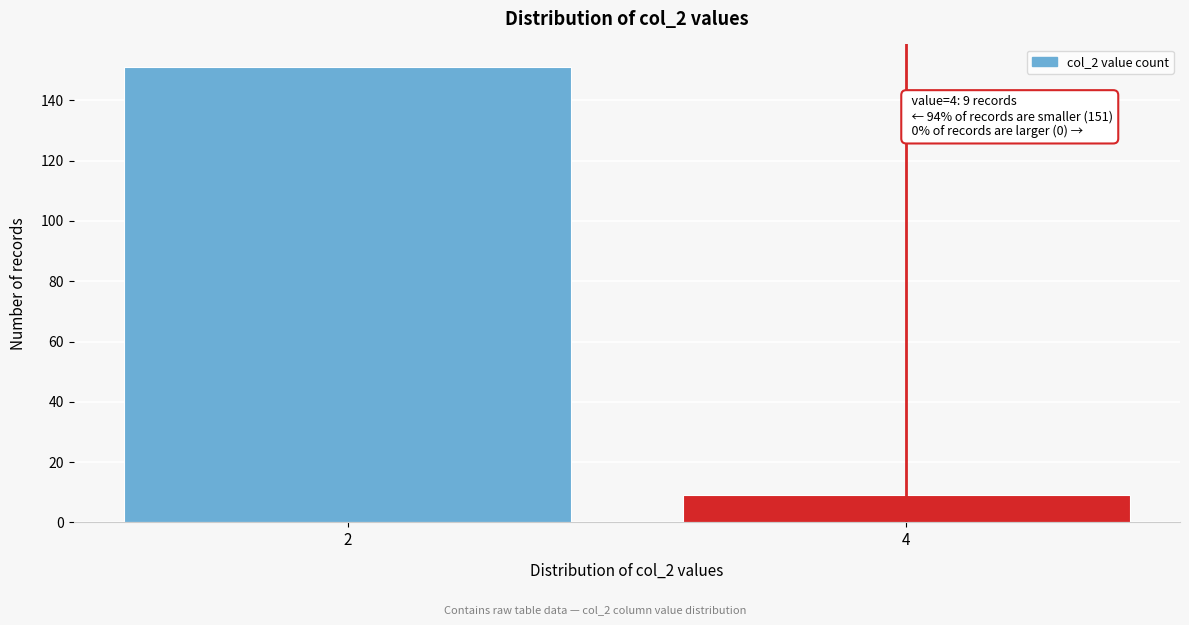

Reading left to right, extract all data points from this chart.

2=151	4=9